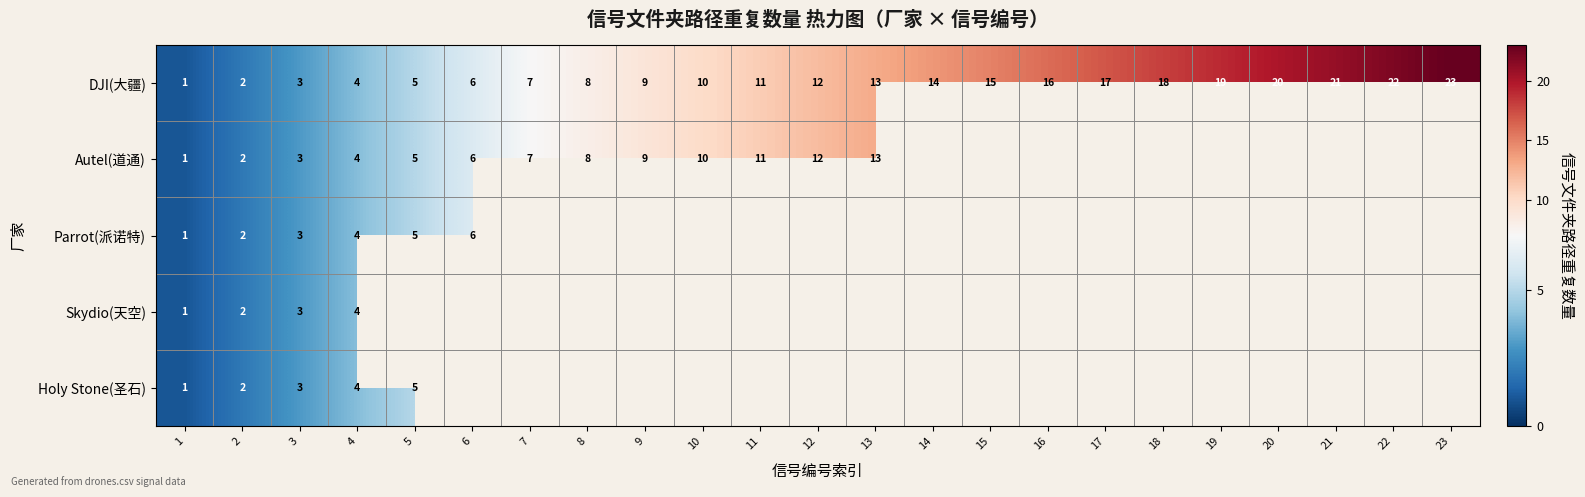

What is the maximum value shown in the chart?

23.0